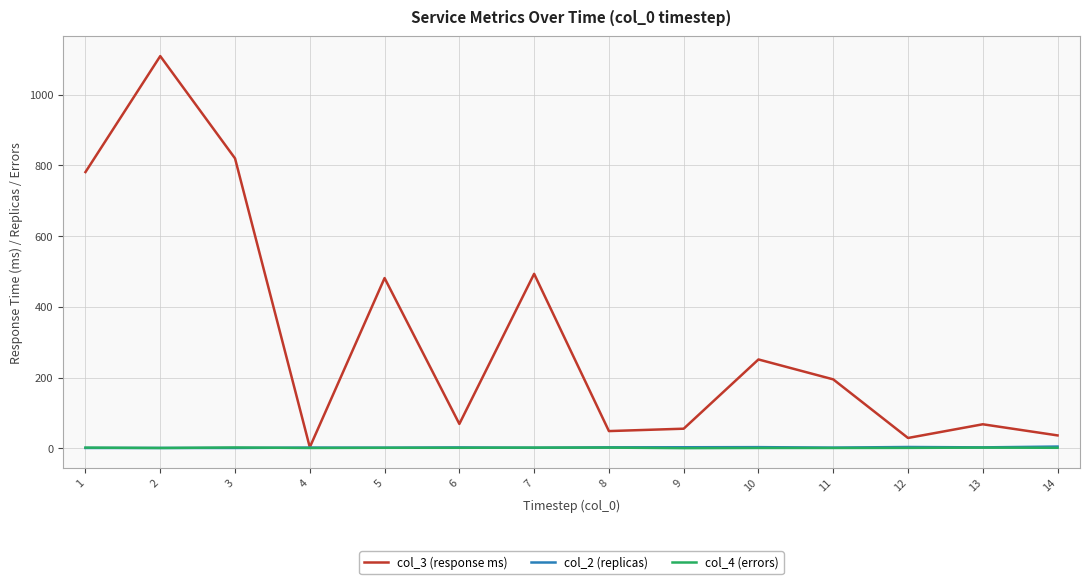

Count the col_4 (errors) values in the range 1 to 2.

12